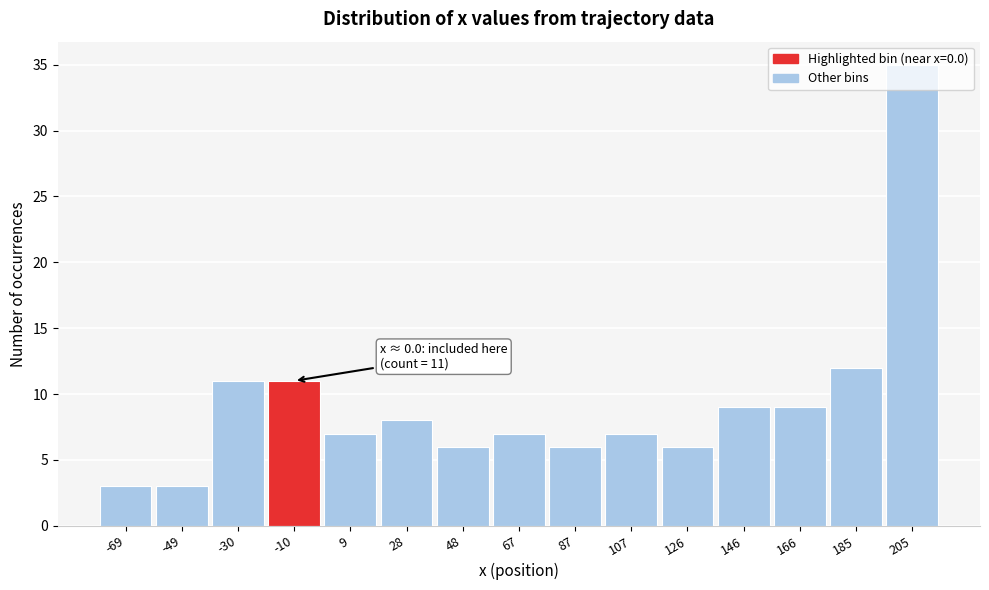

What is the sum of all values?

140